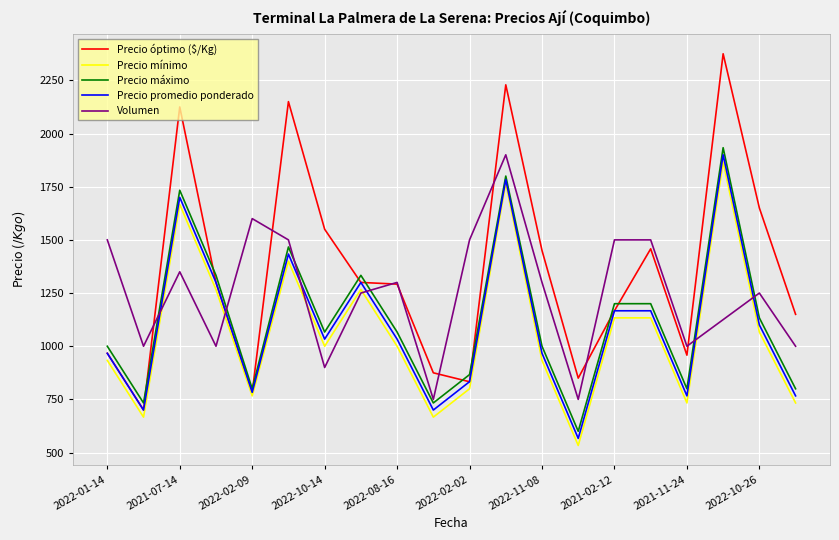

What is the smallest value displayed?

533.3